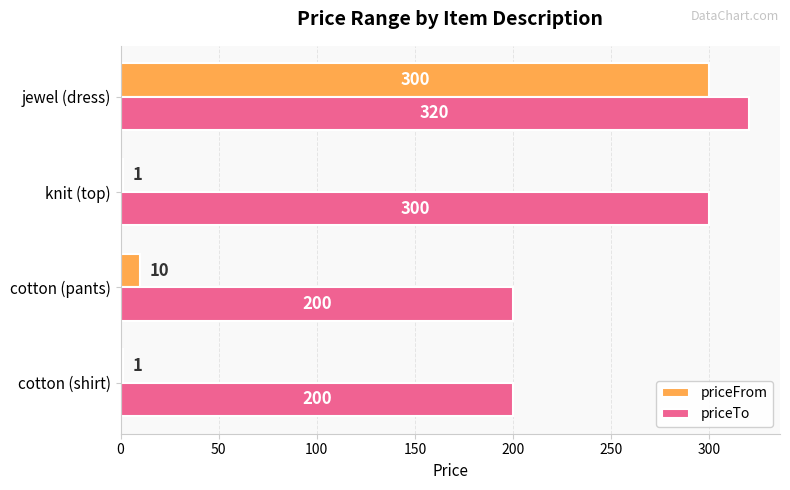

At which label is priceTo closest to 260?

knit (top)